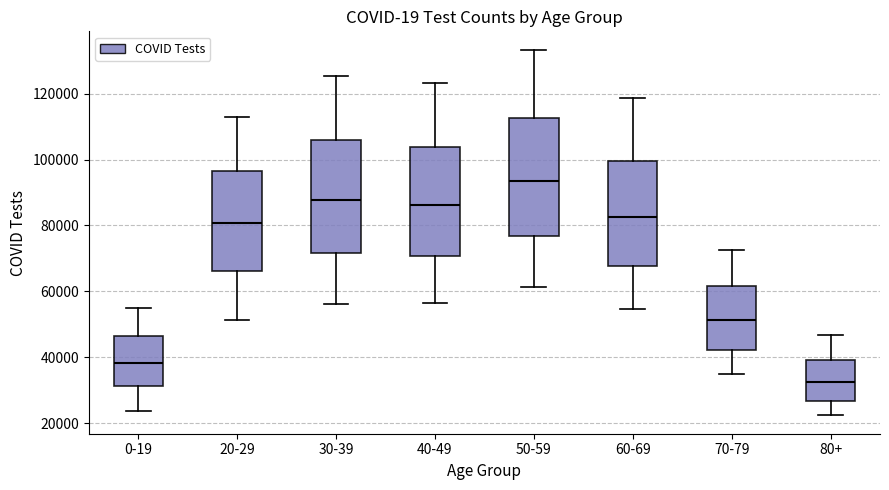

Reading left to right, transcribe this box plot: for each box, give where its median line is, the range the box spans, and where its two whiskers end, as read against the y-axis. The values are not printed on the chart, so give them approximately, as read against the axis.

0-19: median 38000, box 32000 to 46000, whiskers 24000 to 54000
20-29: median 80000, box 66000 to 96000, whiskers 52000 to 112000
30-39: median 88000, box 72000 to 106000, whiskers 56000 to 126000
40-49: median 86000, box 70000 to 104000, whiskers 56000 to 124000
50-59: median 94000, box 76000 to 112000, whiskers 62000 to 134000
60-69: median 82000, box 68000 to 100000, whiskers 54000 to 118000
70-79: median 52000, box 42000 to 62000, whiskers 34000 to 72000
80+: median 32000, box 26000 to 40000, whiskers 22000 to 46000